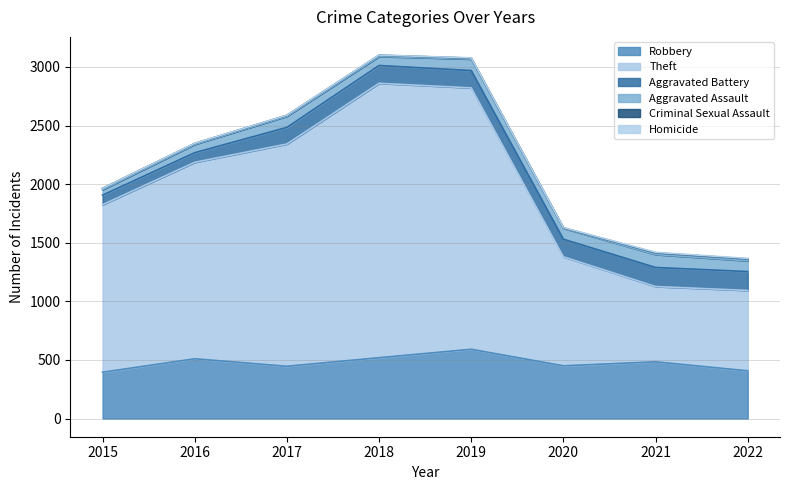

Which series has the widest spread of values?

Theft